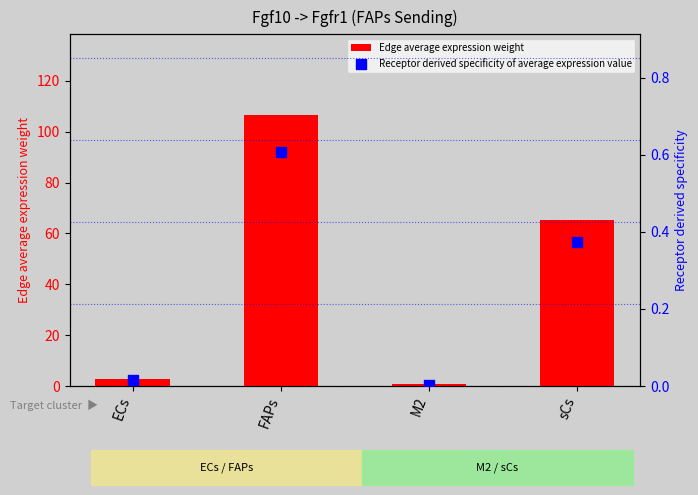

Is the value of Edge average expression weight at ECs greater than the value of Receptor derived specificity of average expression value at ECs?

Yes